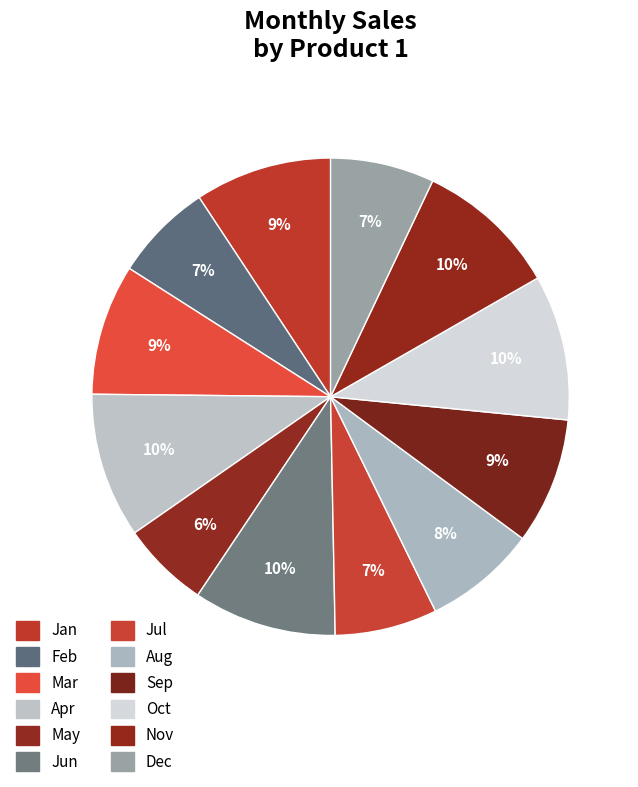

Count the number of slices in the pie.

12